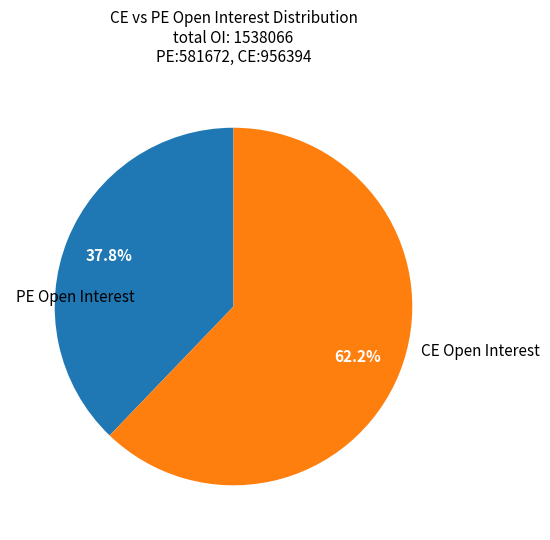

Is there any slice that represents more than half of the pie?

Yes